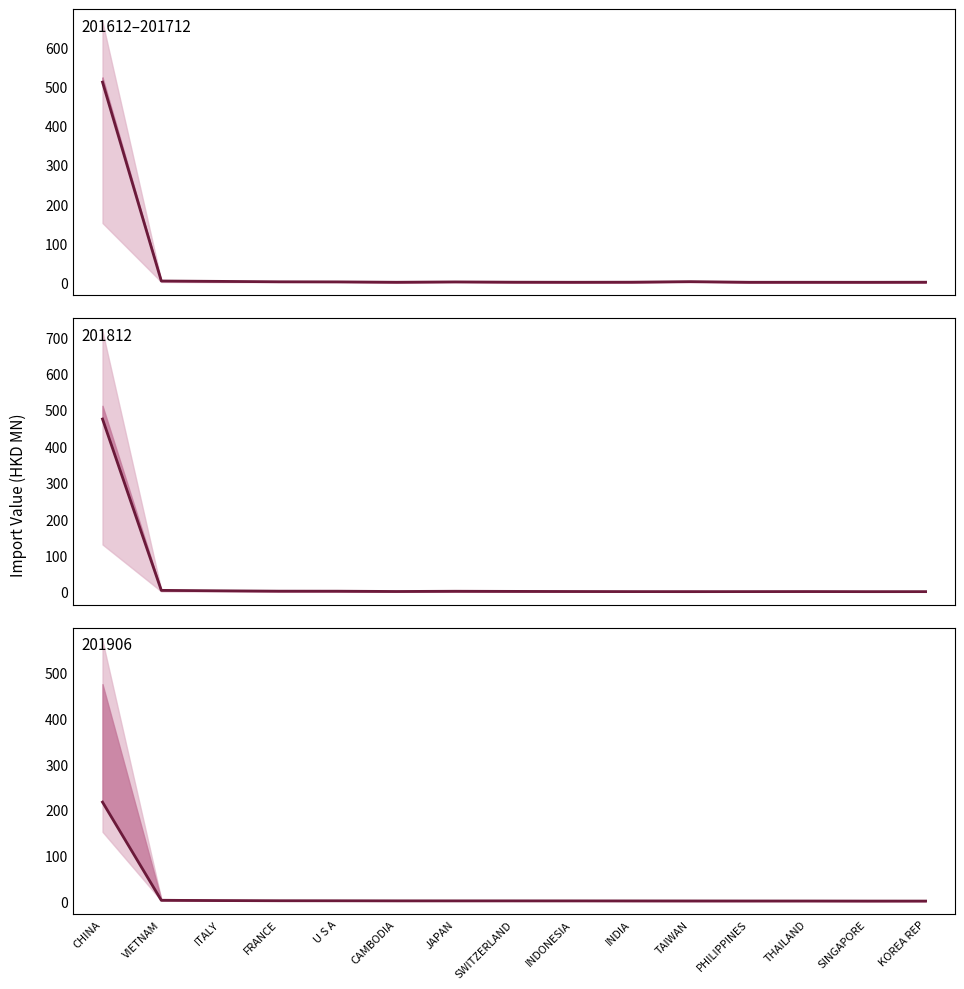

What is the sum of the 201812 values at CHINA and ITALY?

477.5